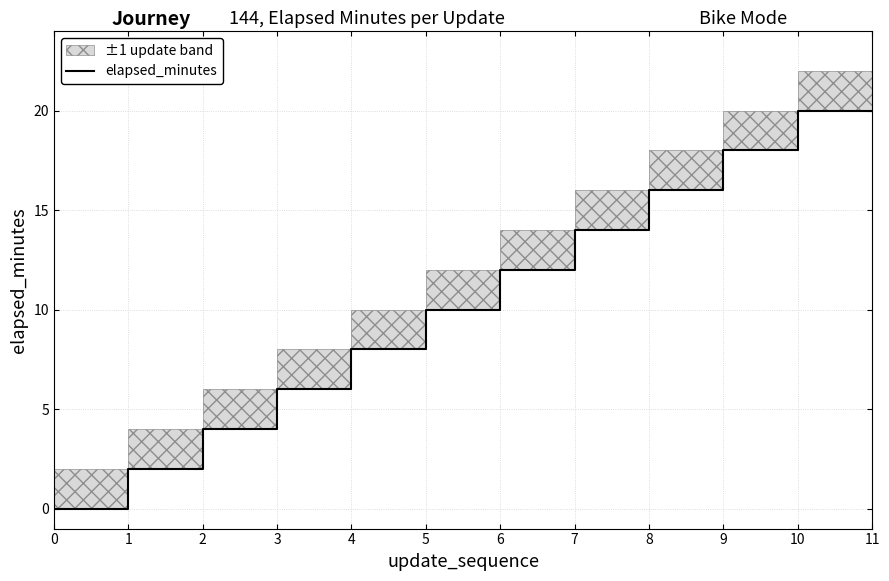

How many values are between 4 and 16?

14